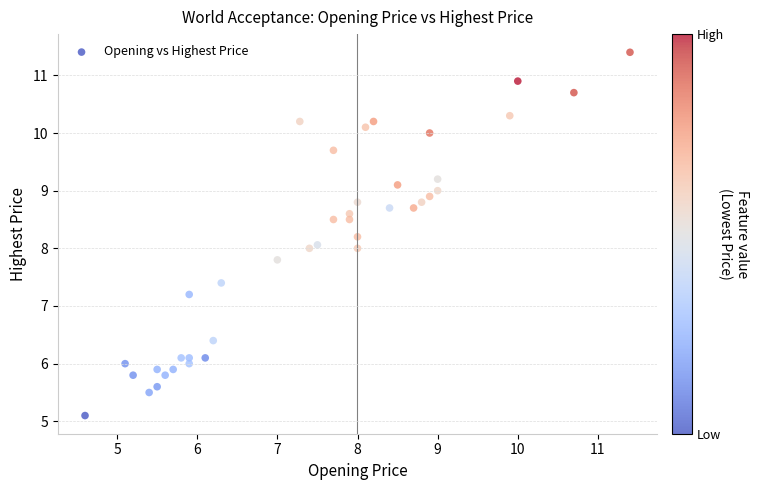

What is the range of Y values (max minus min)?

6.3